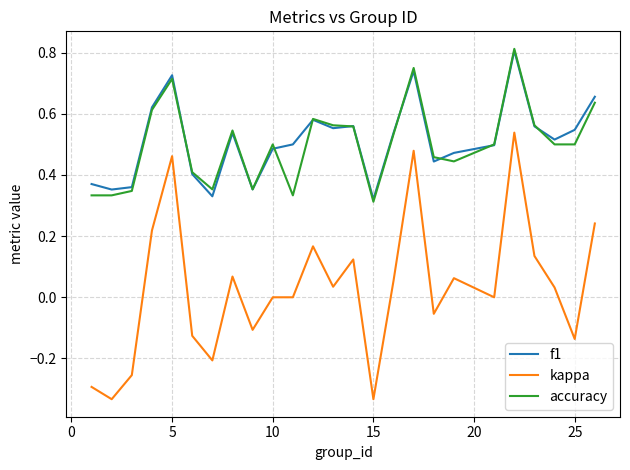

True or false: f1 and kappa cross at least once.

False